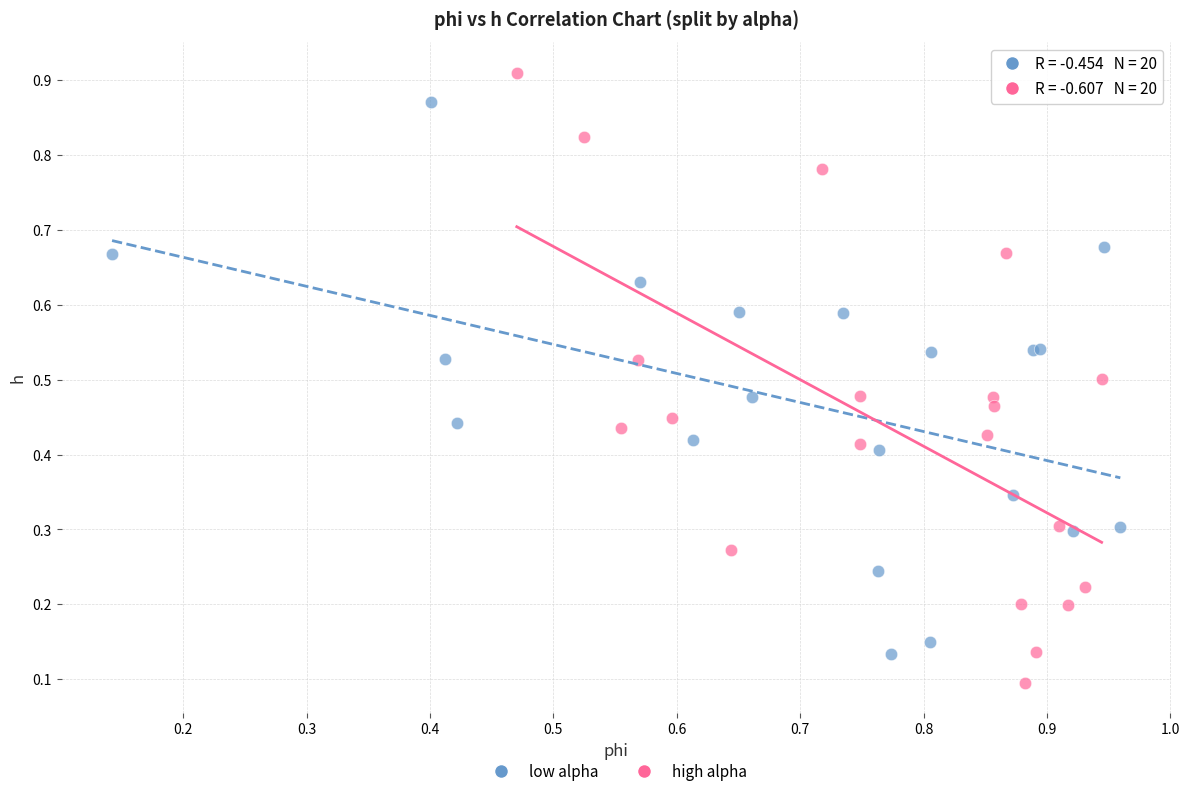

Which series reaches the minimum Y coordinate?

high alpha